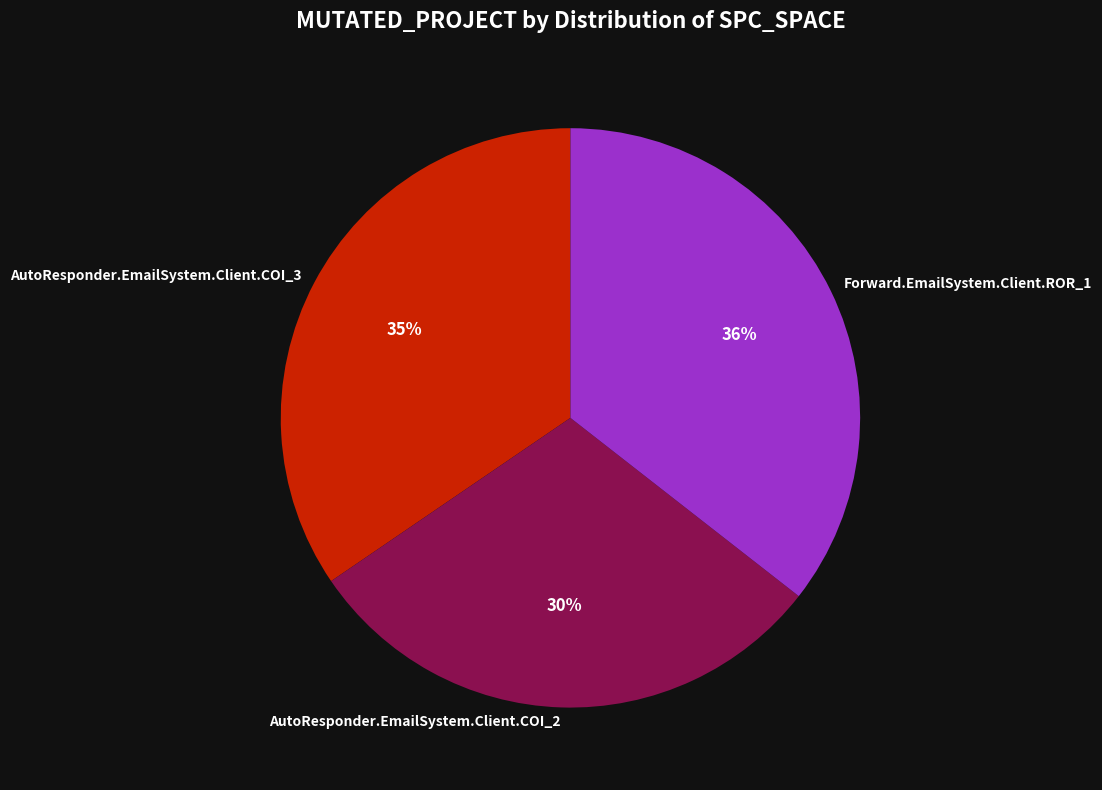

Is it true that AutoResponder.EmailSystem.Client.COI_3 is 35% of the pie?

True